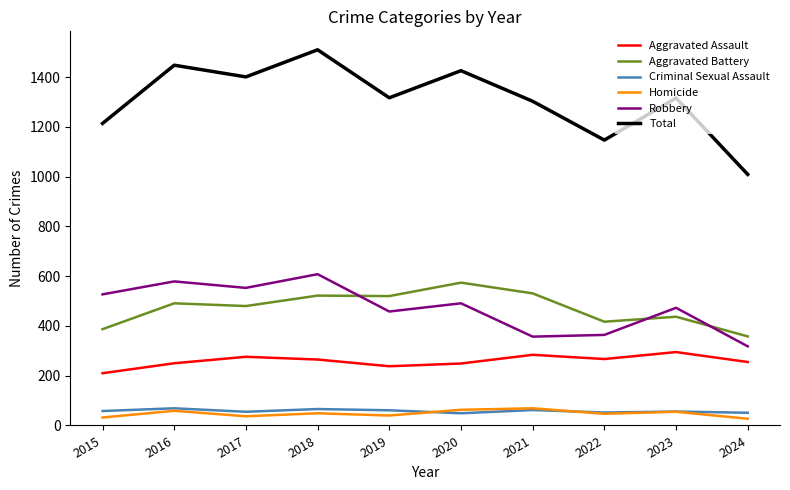

Does the chart have visible grid lines?

No